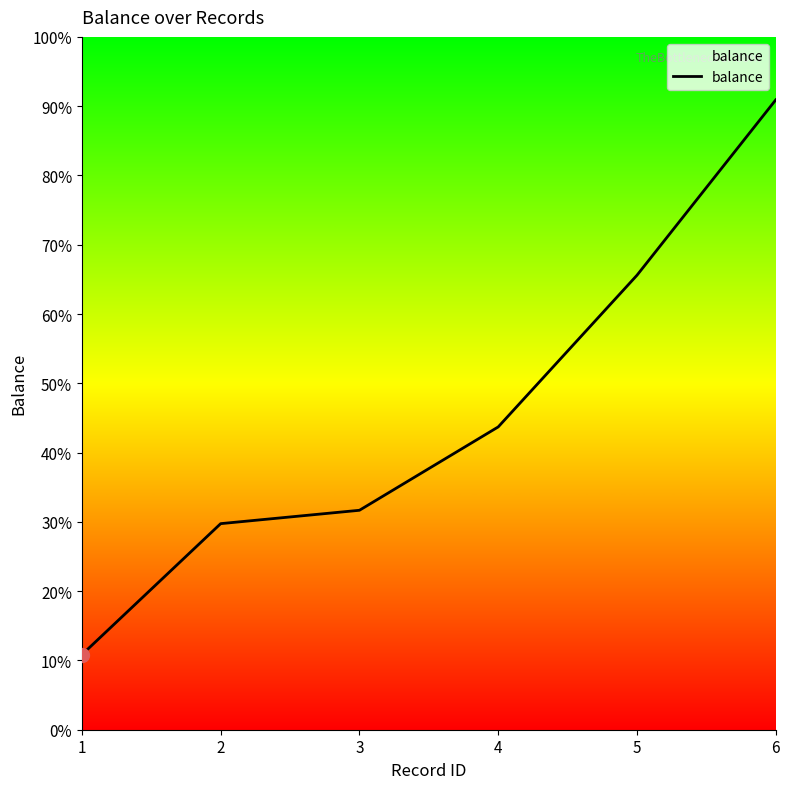

True or false: there are more than 1 points higher than both neighbors.

False